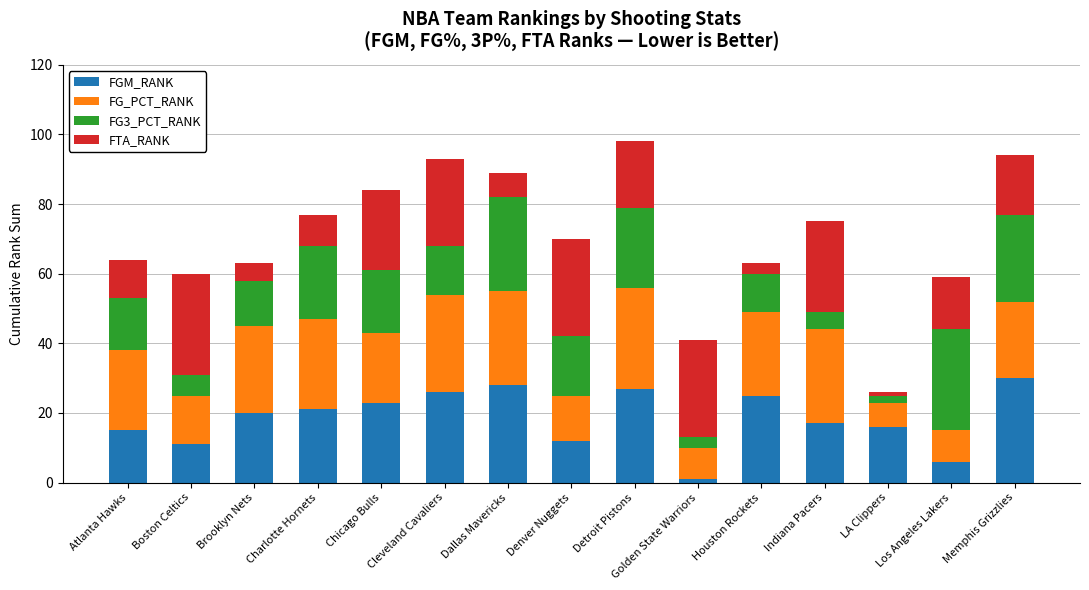

Which category has the lowest value in the FGM_RANK series?

Golden State Warriors